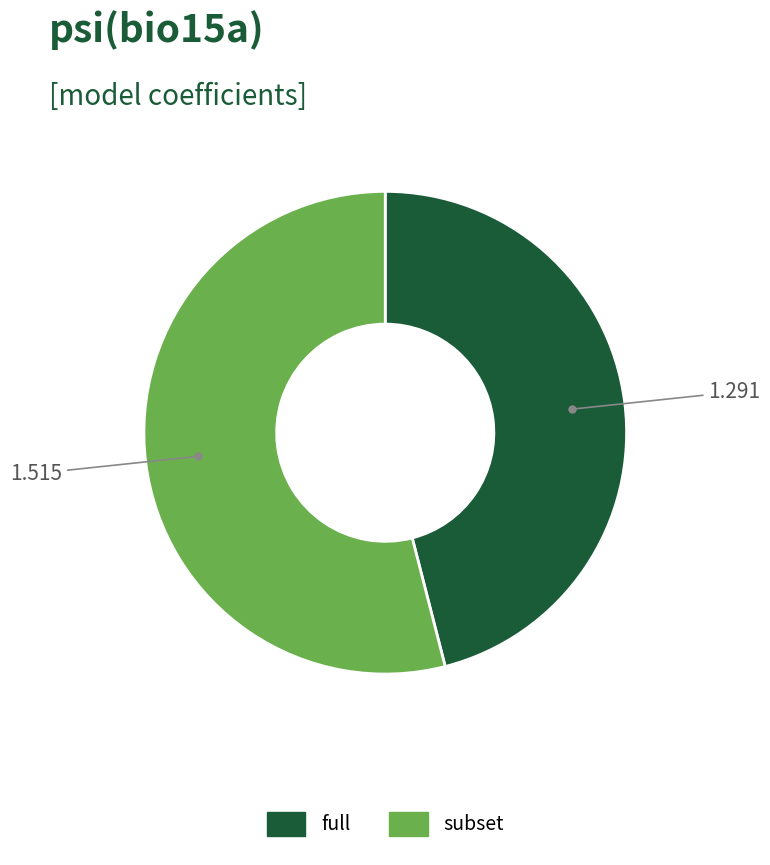

Rank the categories by value from highest to lowest.

subset, full